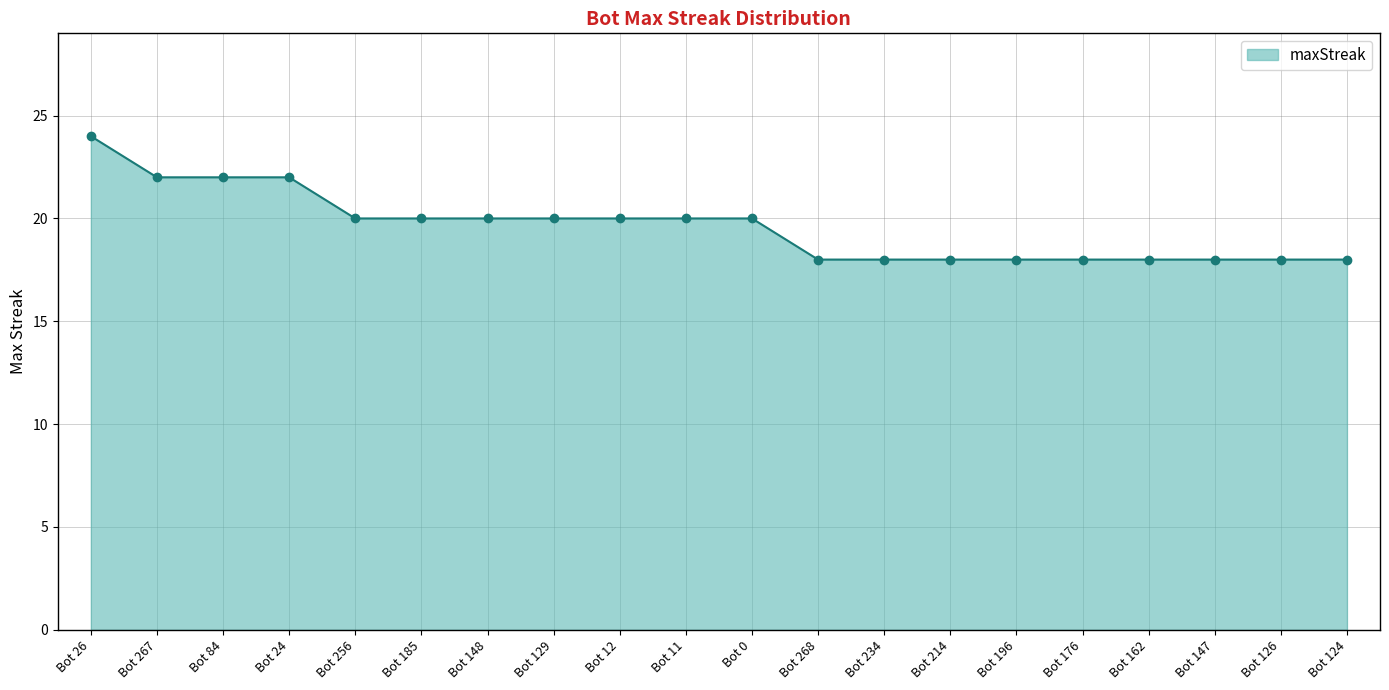

Count the values in the range 18 to 20.

16